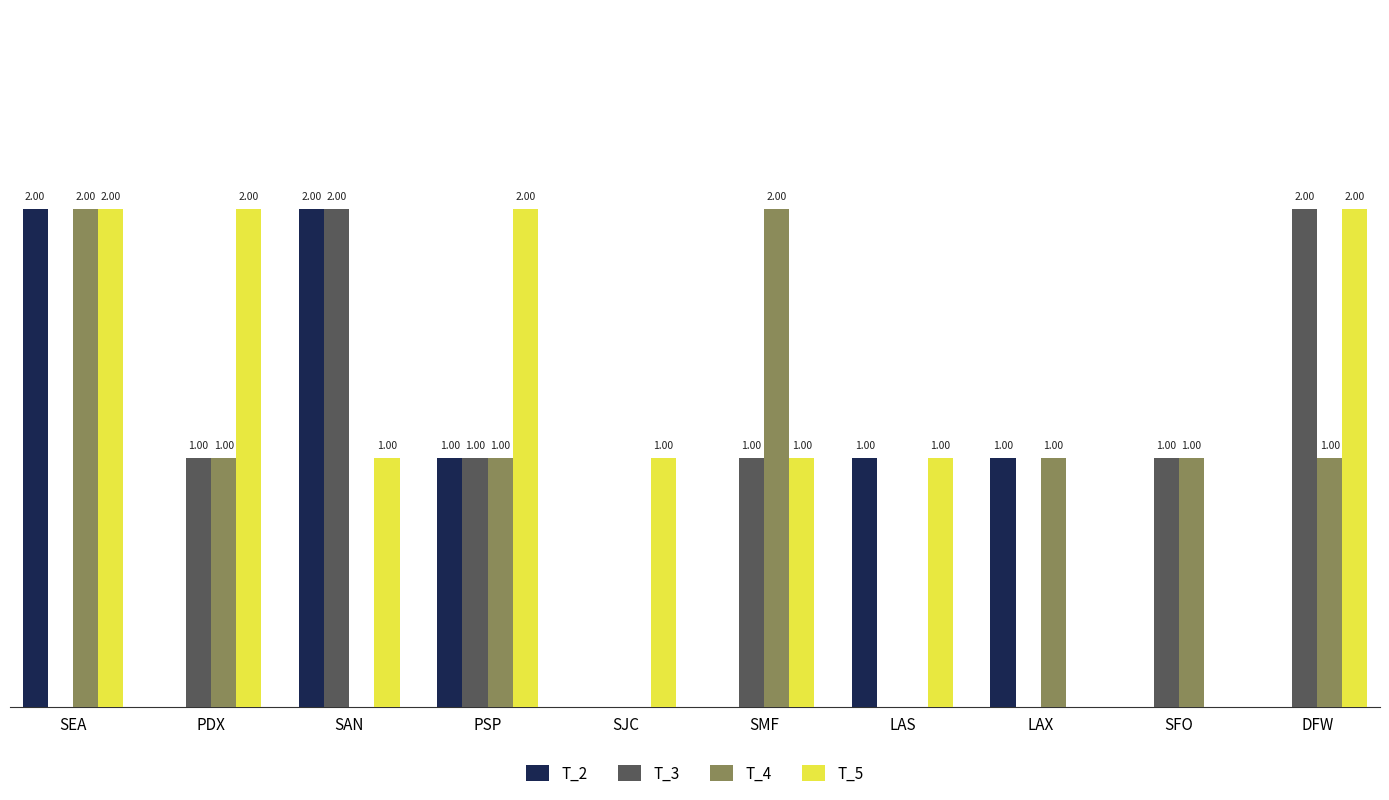

Which series changed the most between PDX and LAX?

T_5